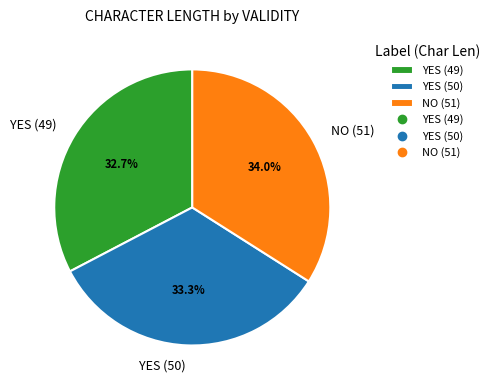

To the nearest percent, what percentage of the pie is YES (49)?

33%